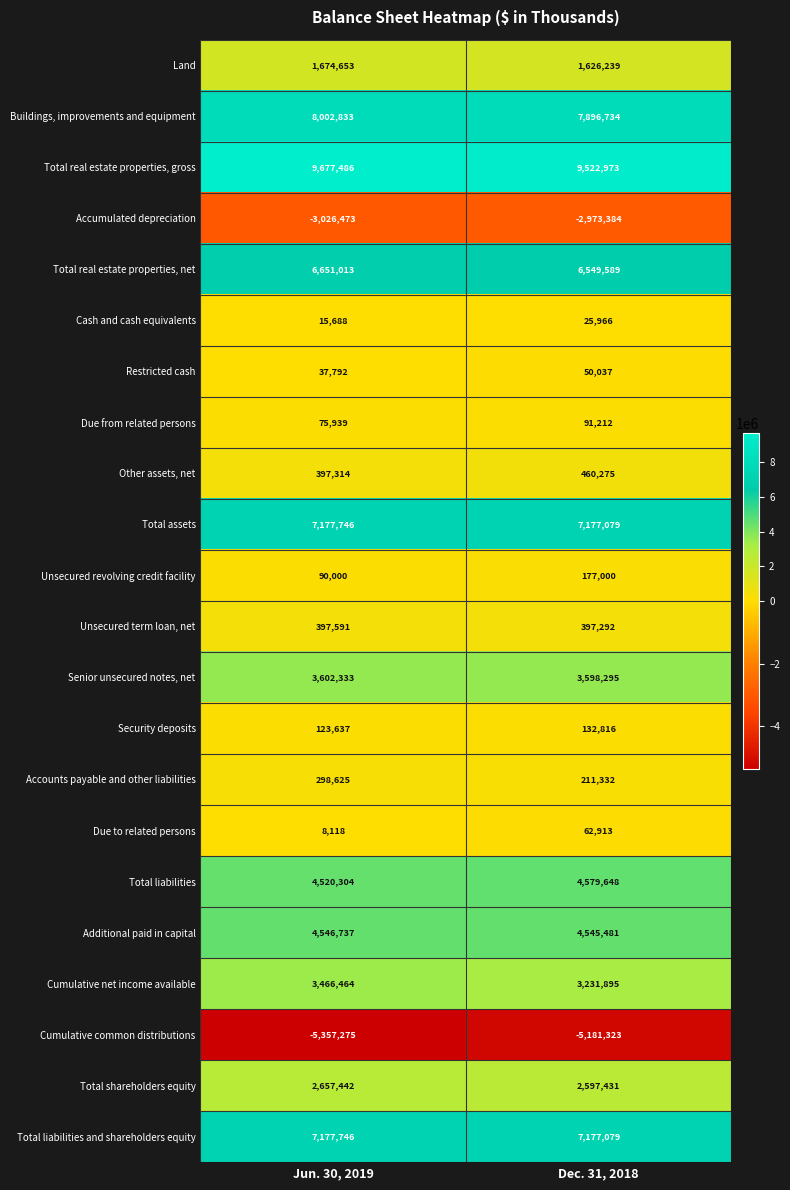

Is it true that Unsecured revolving credit facility equals 90000 at Jun. 30, 2019?

True